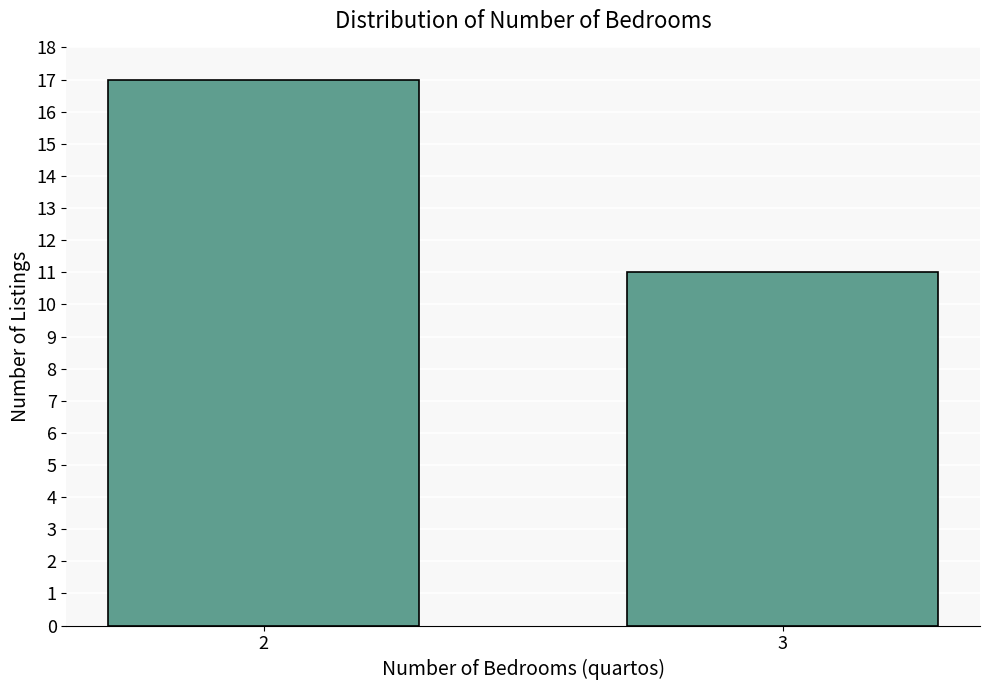

Reading left to right, extract all data points from this chart.

17	11